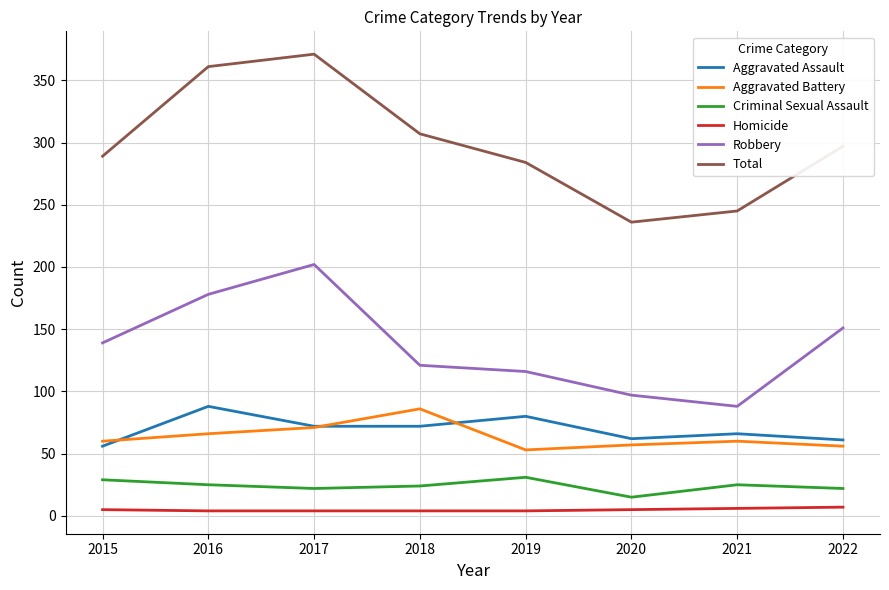

Is it true that Aggravated Battery equals 86 at 2018?

True